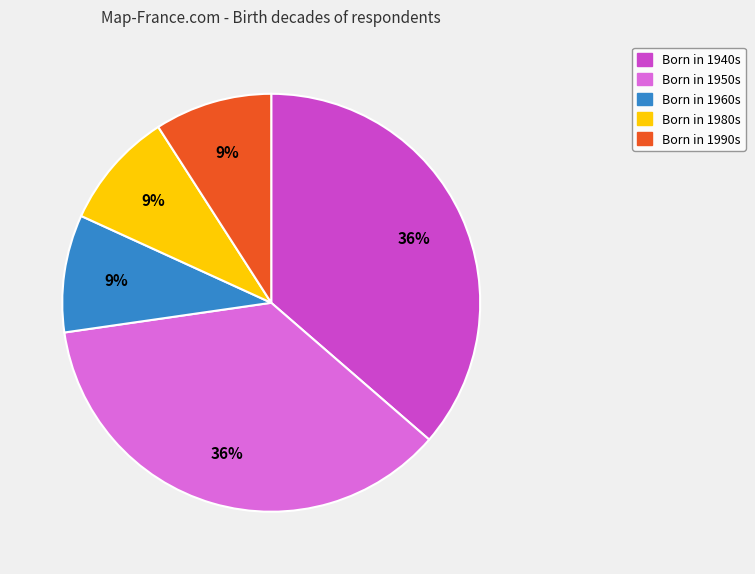

To the nearest percent, what is the difference between the largest and smallest slice percentages?

27%